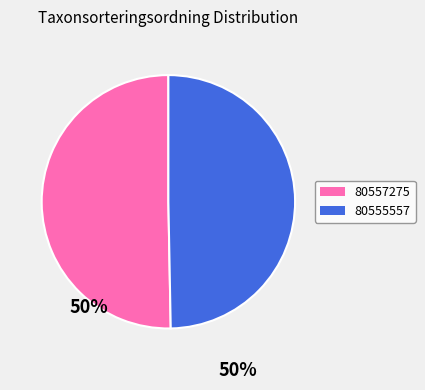

Approximately how many times larger is the value at 80557275 compared to 80555557?

1.0